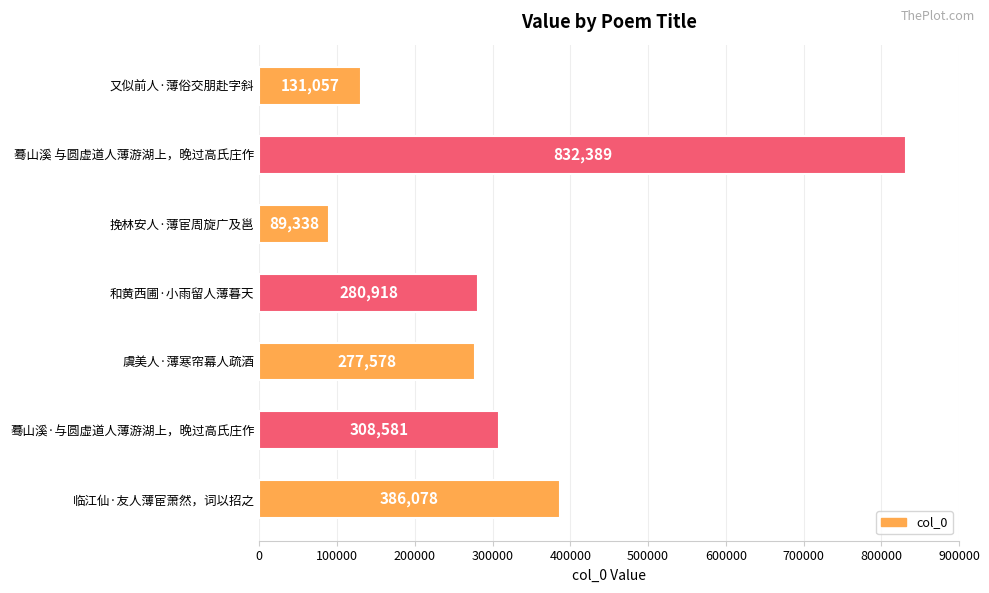

Reading top to bottom, extract all data points from this chart.

又似前人·薄俗交朋赴字斜=131057	蓦山溪 与圆虚道人薄游湖上，晚过高氏庄作=832389	挽林安人·薄宦周旋广及邕=89338	和黄西圃·小雨留人薄暮天=280918	虞美人·薄寒帘幕人疏酒=277578	蓦山溪·与圆虚道人薄游湖上，晚过高氏庄作=308581	临江仙·友人薄宦萧然，词以招之=386078